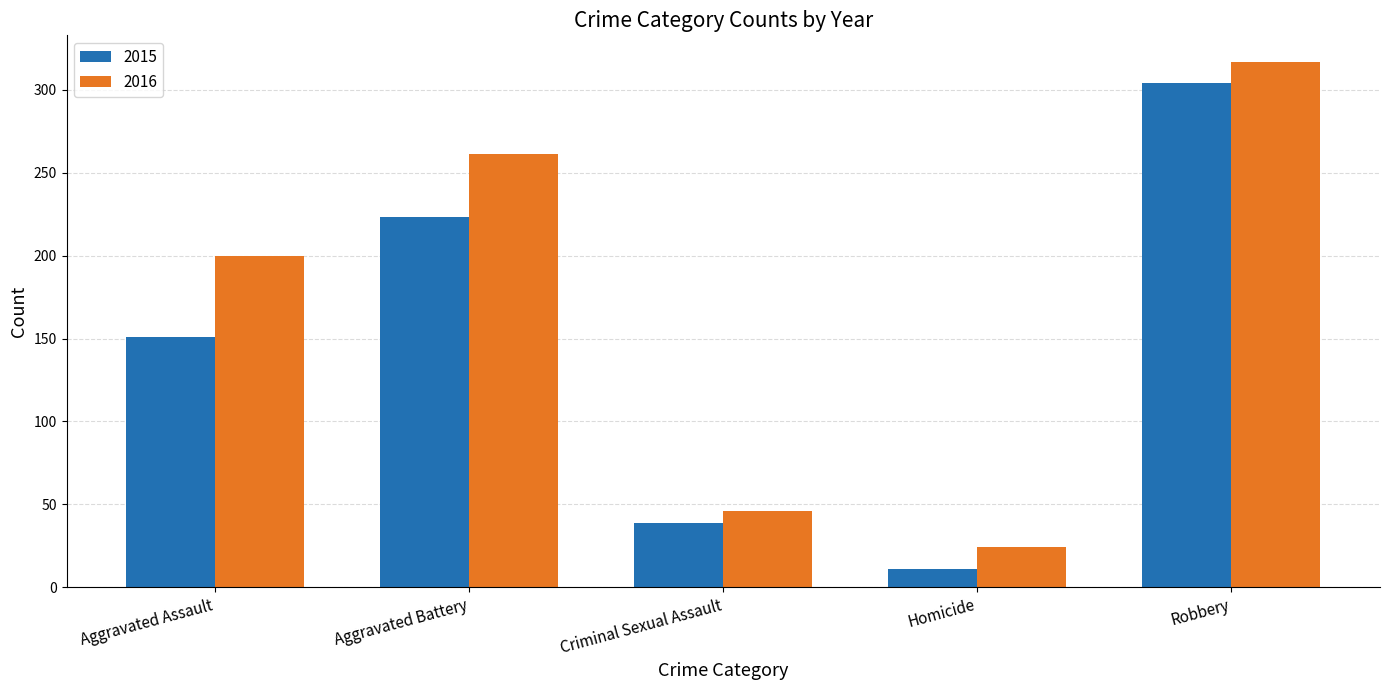

What is the difference between the 2015 values at Aggravated Battery and Homicide?

212